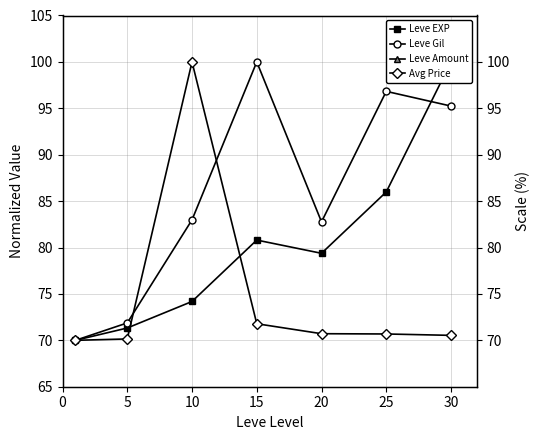

At how many categories does at least one series exceed 63?

7